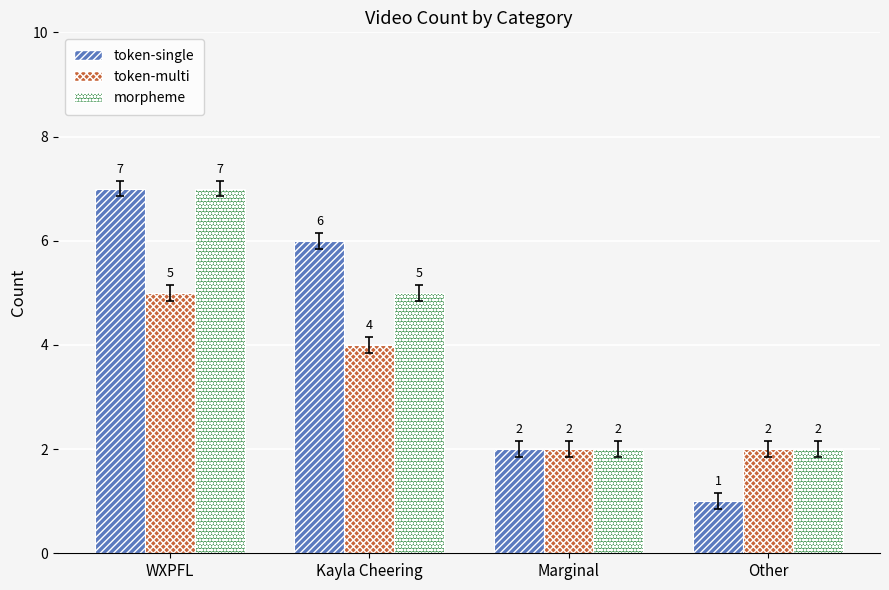

The morpheme series shows 7 at WXPFL. True or false?

True